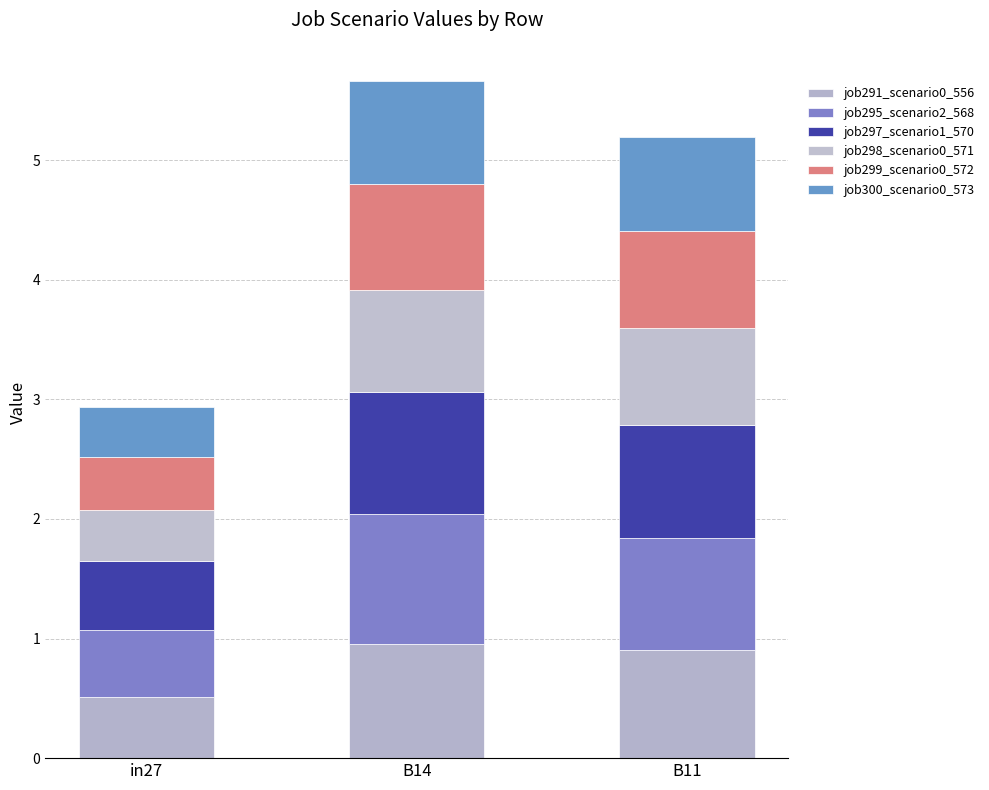

Read the job300_scenario0_573 value at in27.

0.4